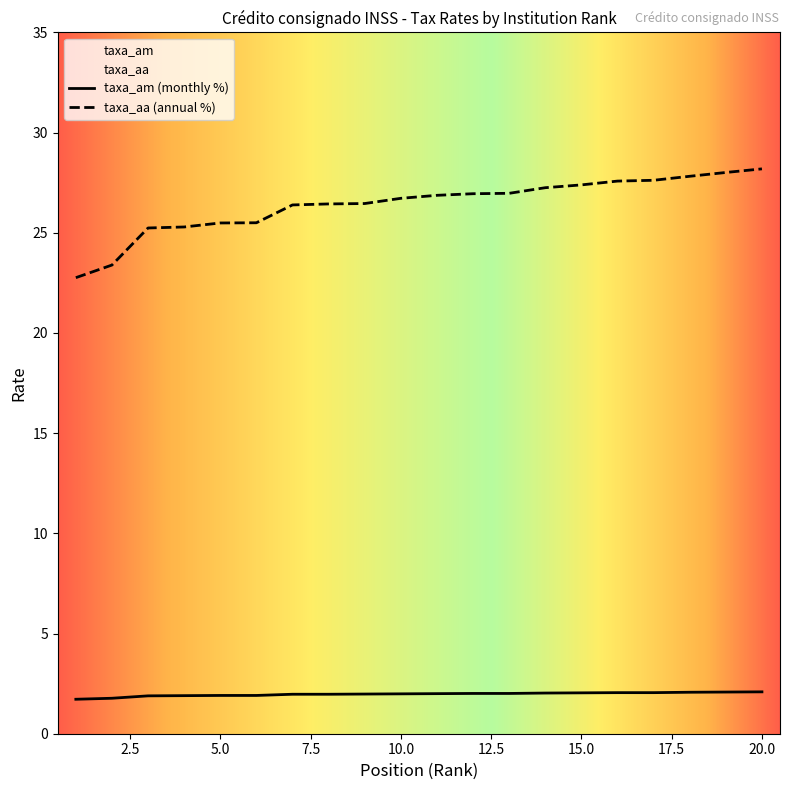

Is the value of taxa_am at 17 greater than the value of taxa_aa at 9?

No